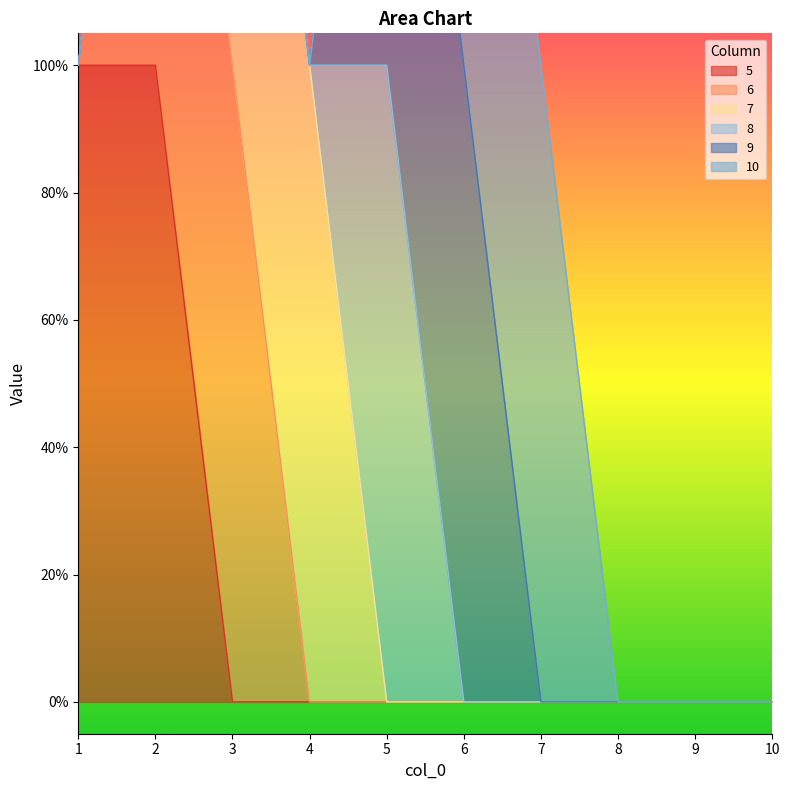

What is the difference between the highest and lowest values at 7?

1